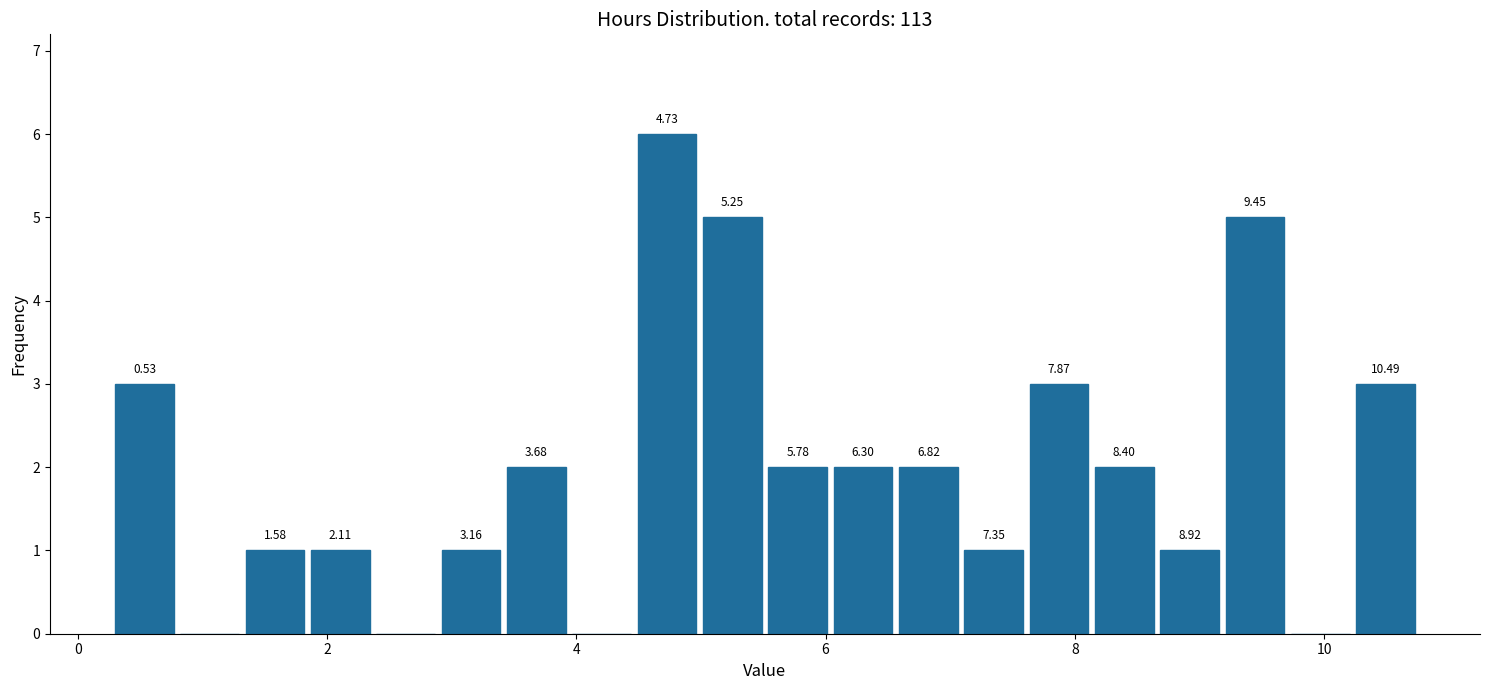

Around what value on the x-axis is the tallest bar? Give the approximate position of its centre, as read against the axis.

4.8